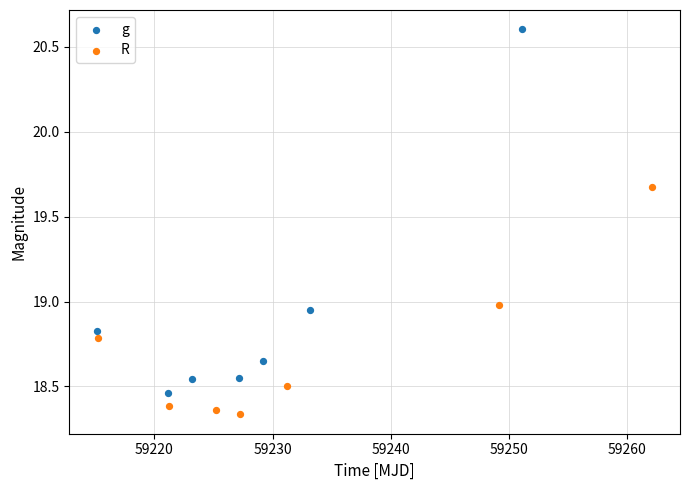

Which series has the widest spread of Y values?

g